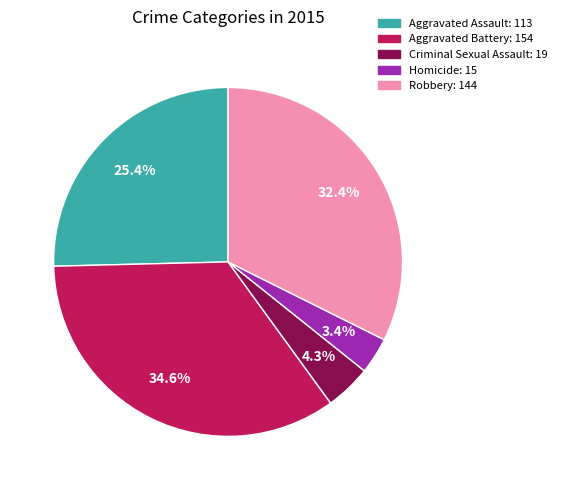

Count the number of slices in the pie.

5